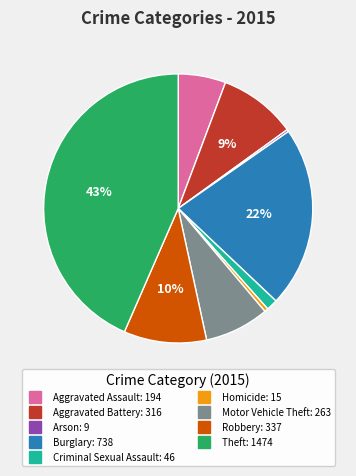

Between Aggravated Battery and Theft, which is larger?

Theft